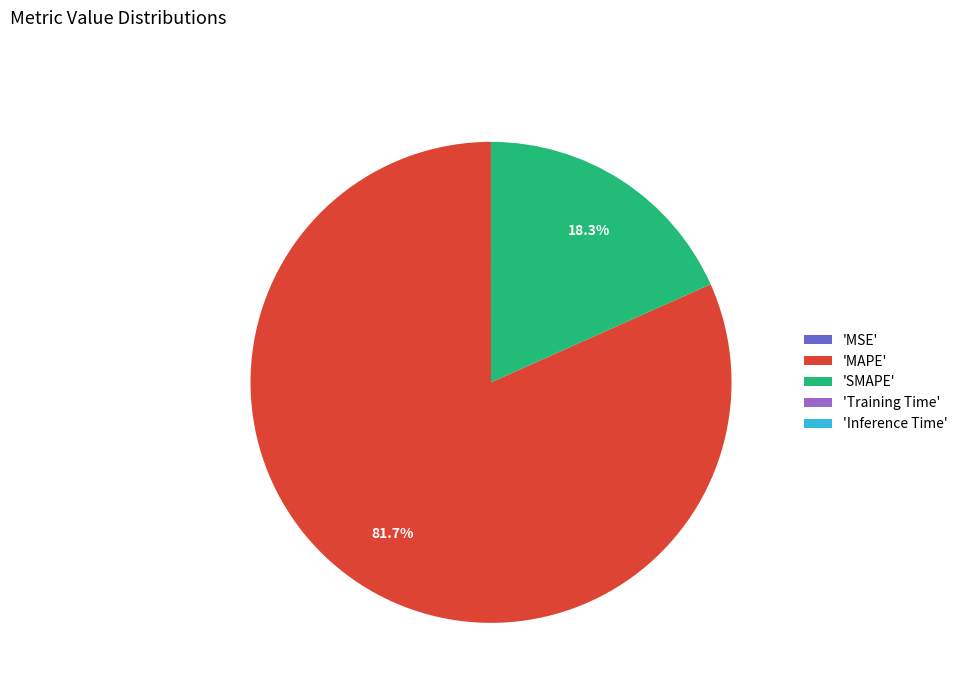

Which category has the biggest portion of the pie?

'MAPE'